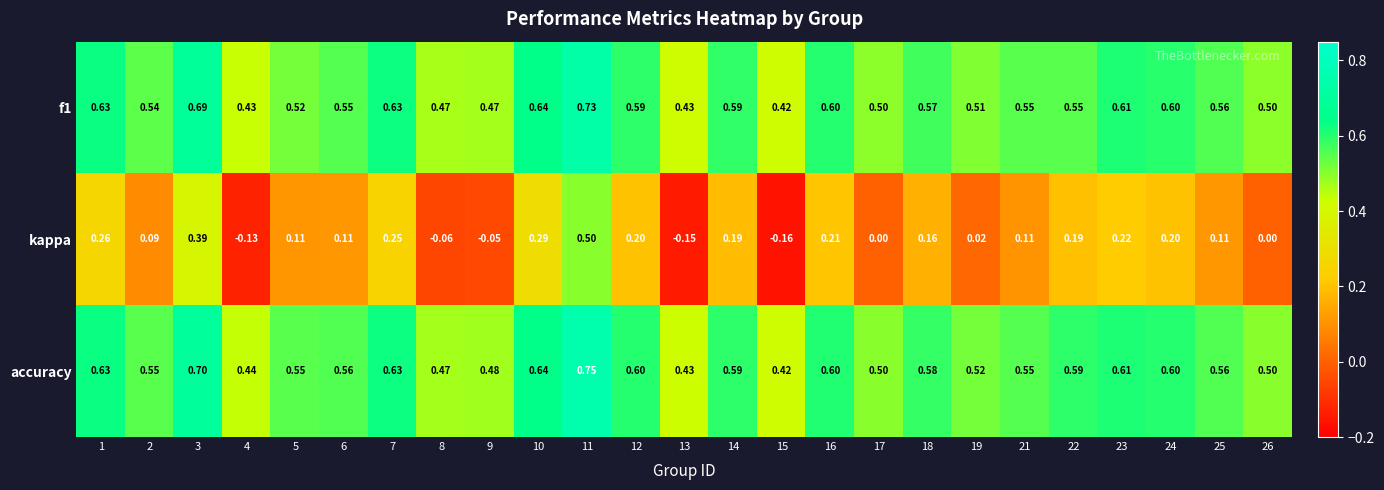

Between 1 and 2, which series saw the biggest shift?

kappa